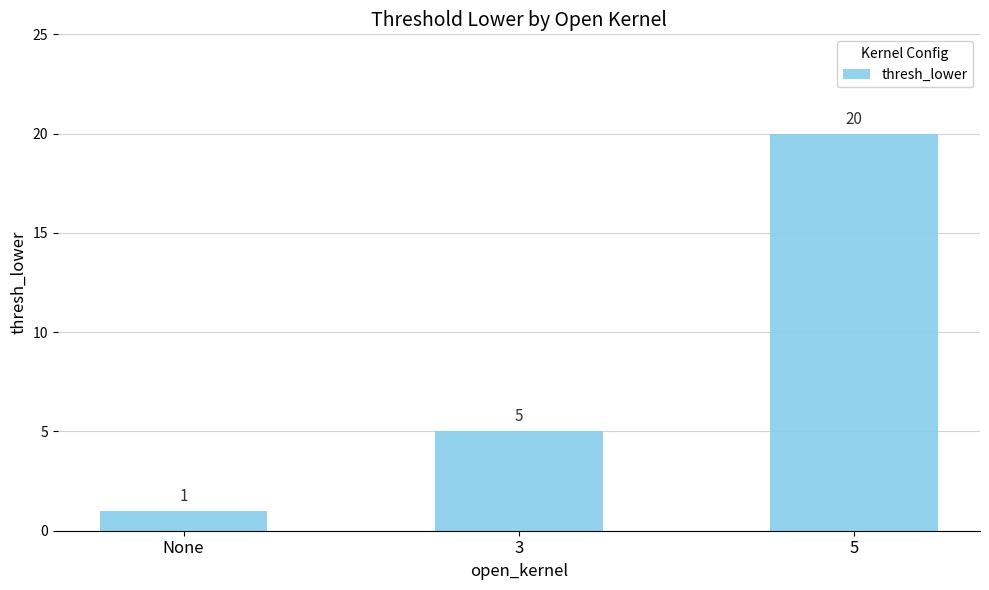

What is the minimum value shown in the chart?

1